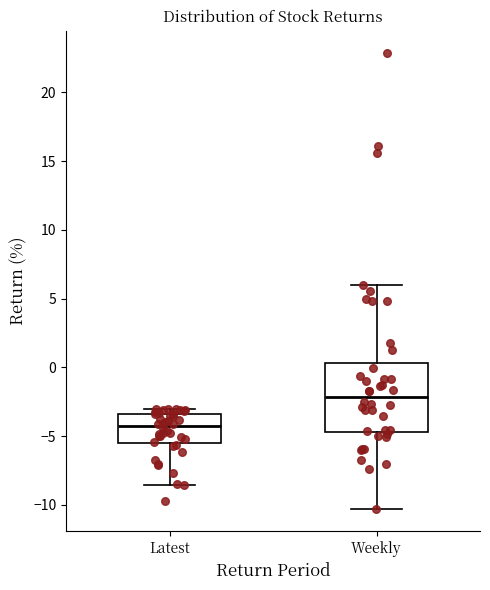

Which box has the lowest median line?

Latest